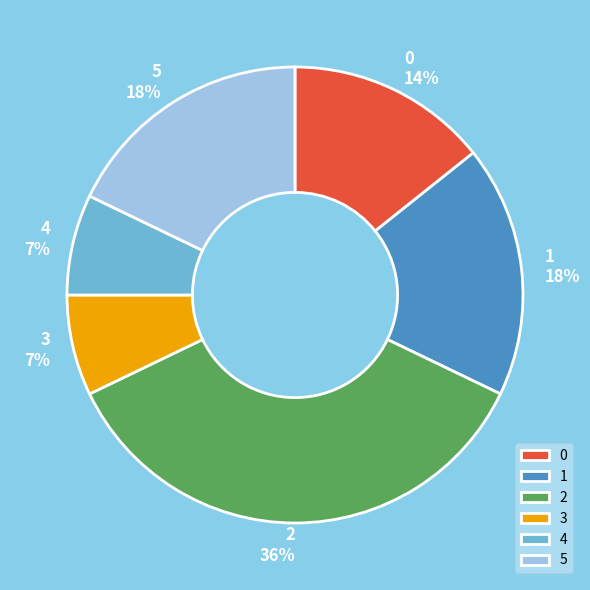

True or false: 1 accounts for 18% of the total.

True